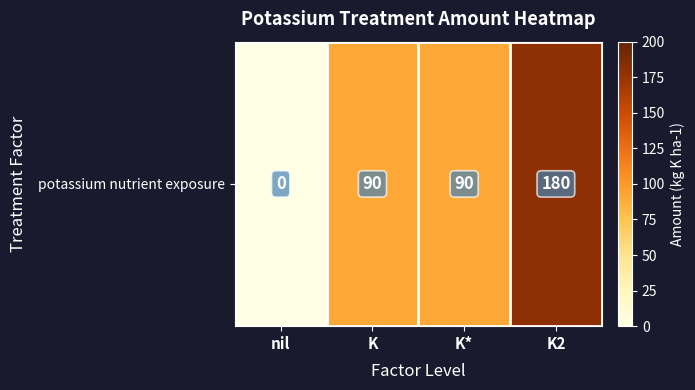

What is the difference between the values at K and K2?

90